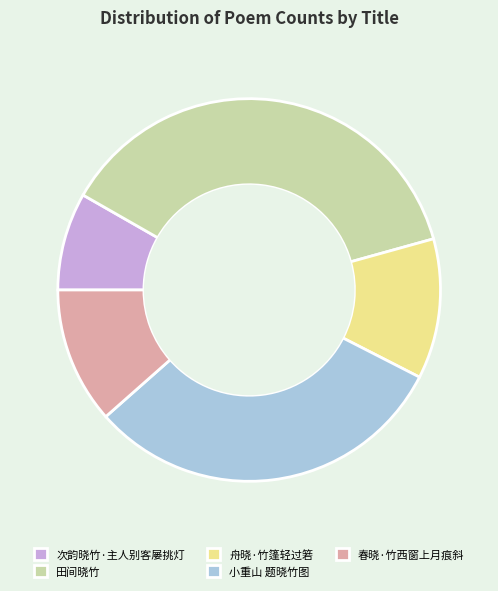

Does 春晓·竹西窗上月痕斜 represent more than half of the total?

No